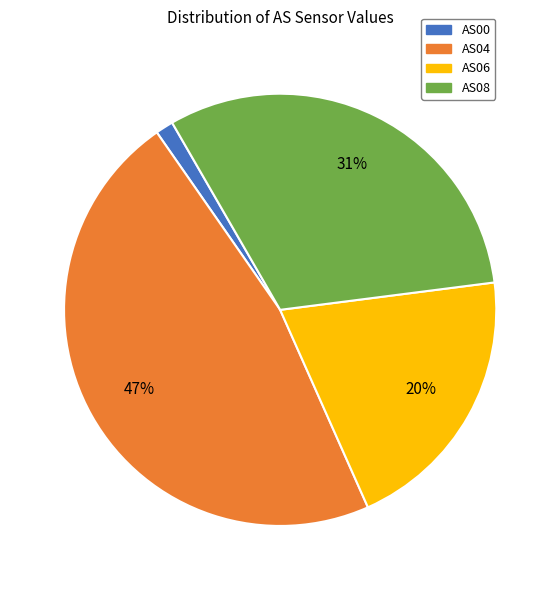

Between AS04 and AS08, which is larger?

AS04